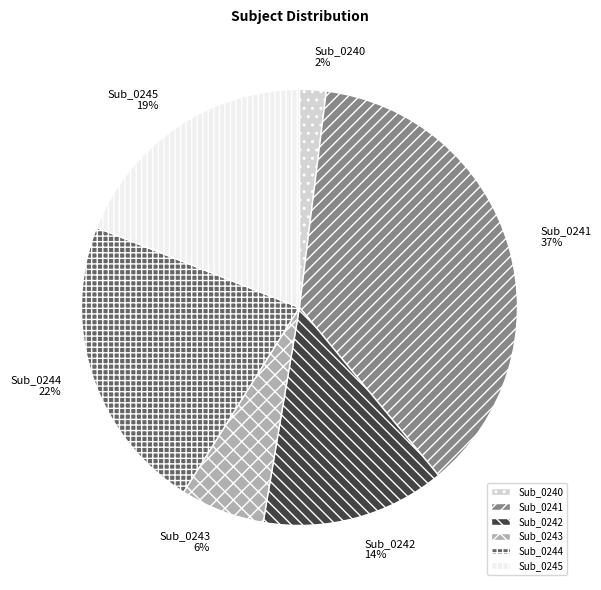

What is the ratio of the value at Sub_0244 to the value at Sub_0242?

1.6